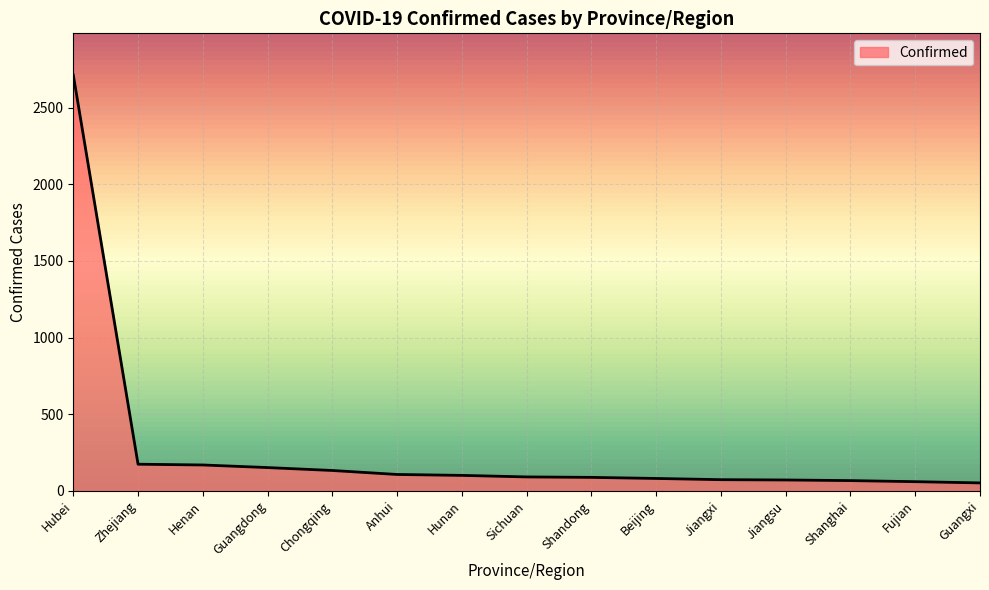

At which label is the value closest to 1382?

Zhejiang